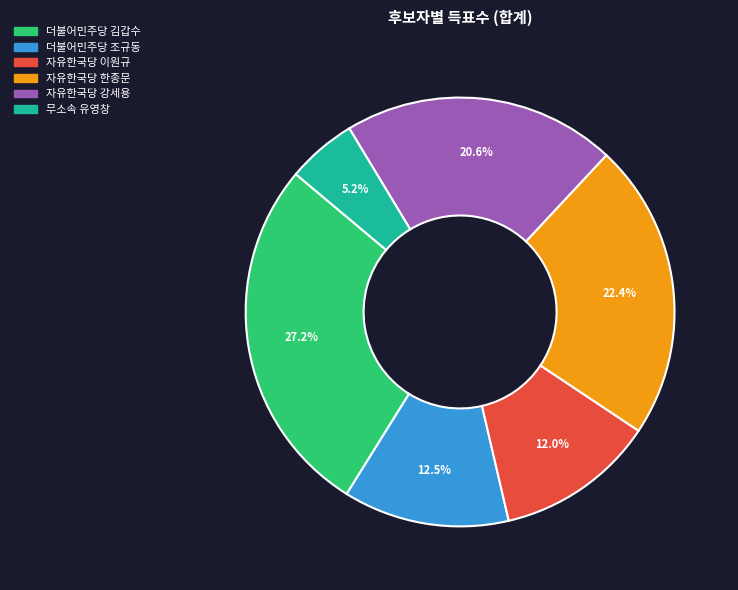

How many slices are in this pie chart?

6